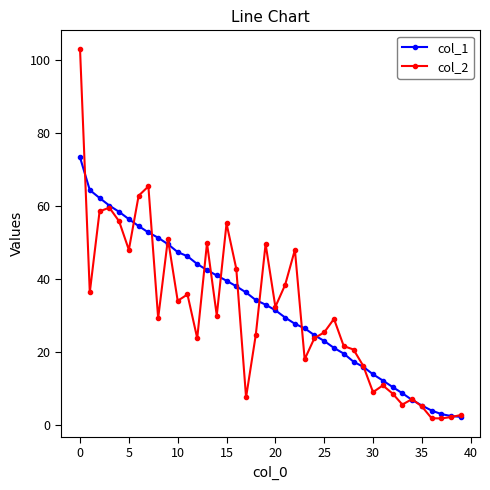

True or false: col_1 has more than 1 points higher than both neighbors.

False